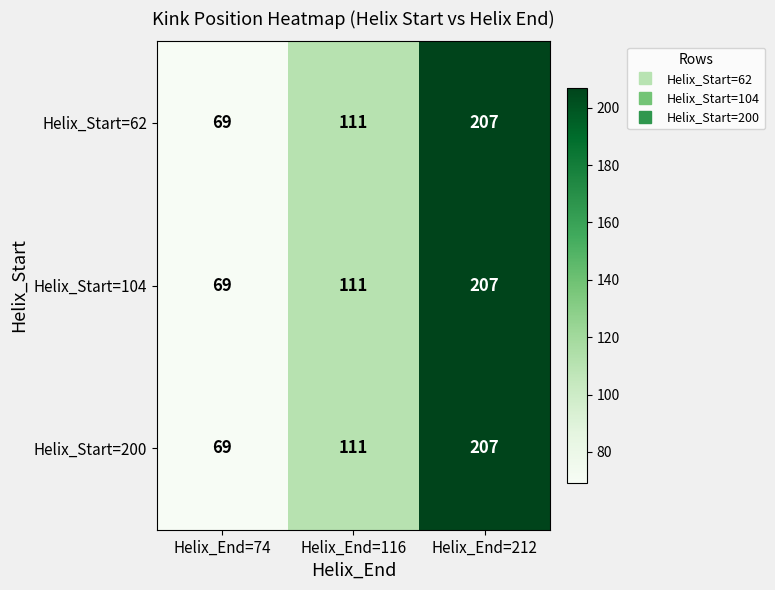

How many distinct data groups are displayed?

3